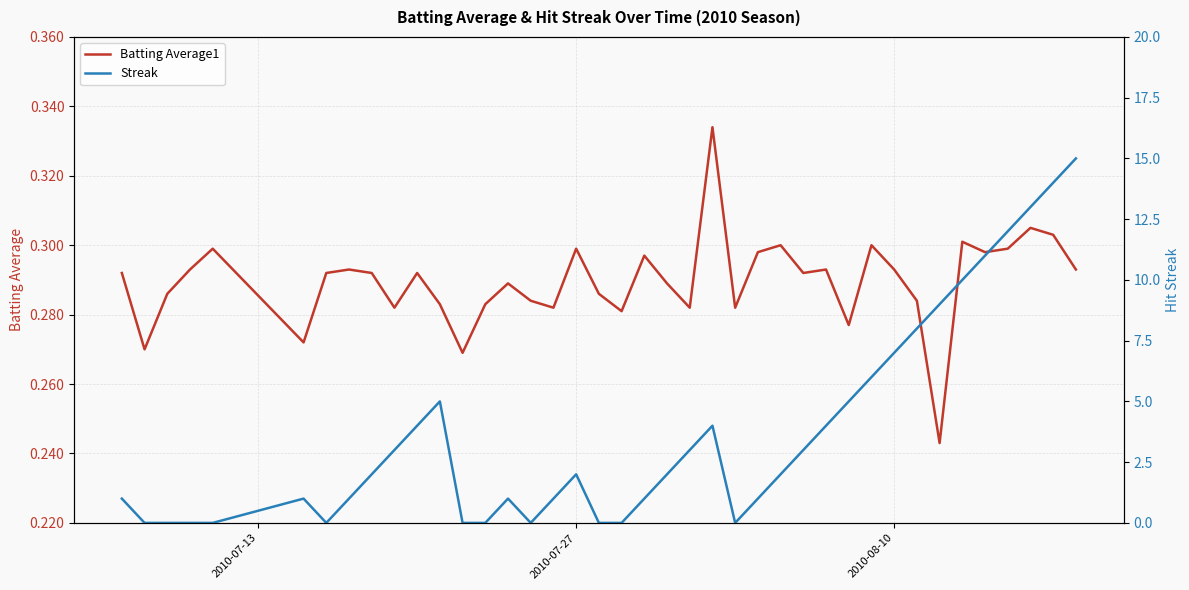

At how many categories does at least one series exceed 2?

18